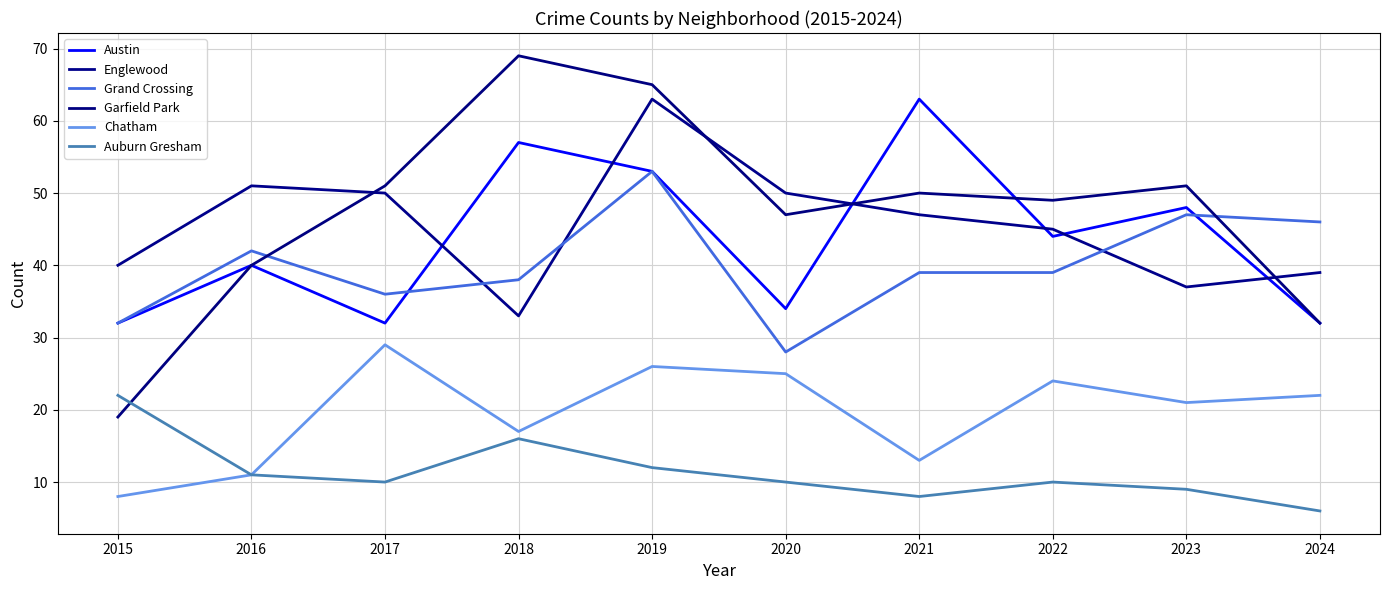

Is it true that Austin equals 17 at 2015?

False